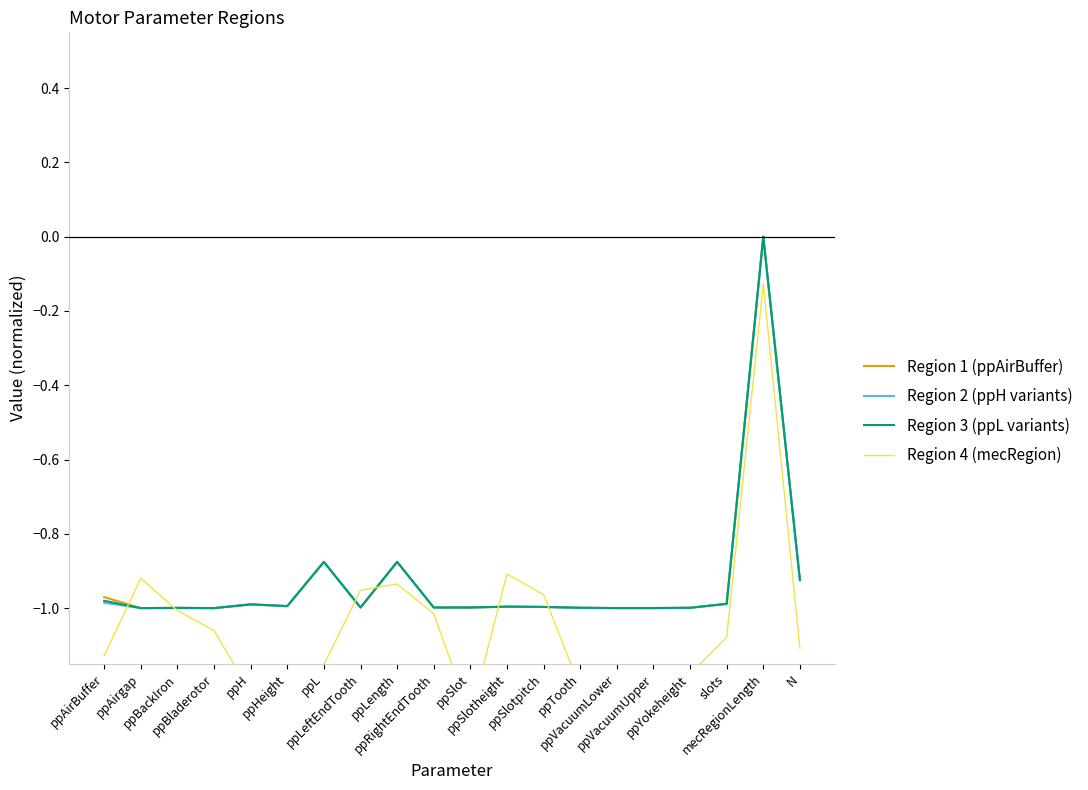

What is the sum of all Region 4 (mecRegion) values?

-20.9